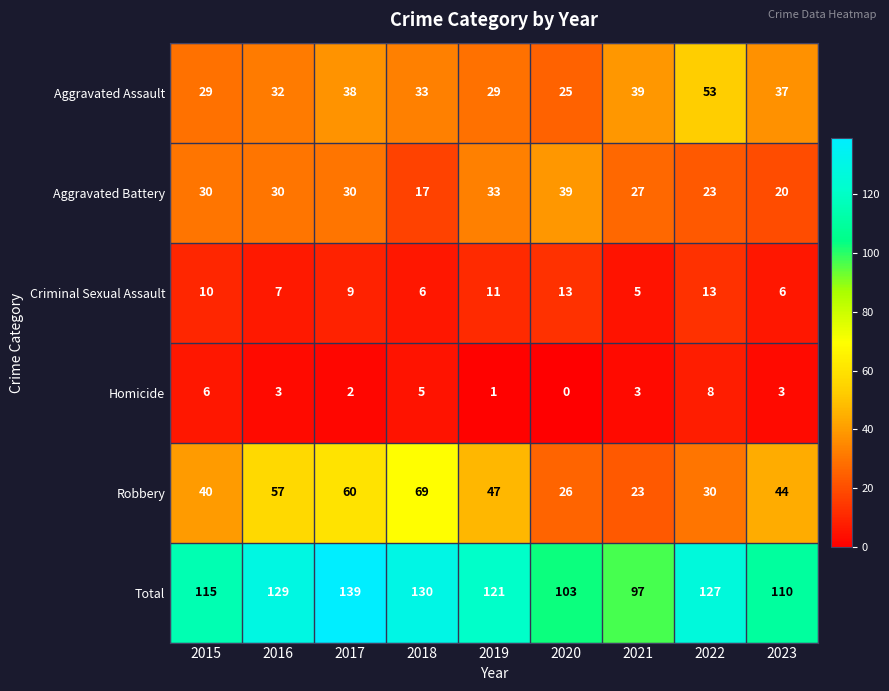

Which series has the largest total across all categories?

Total